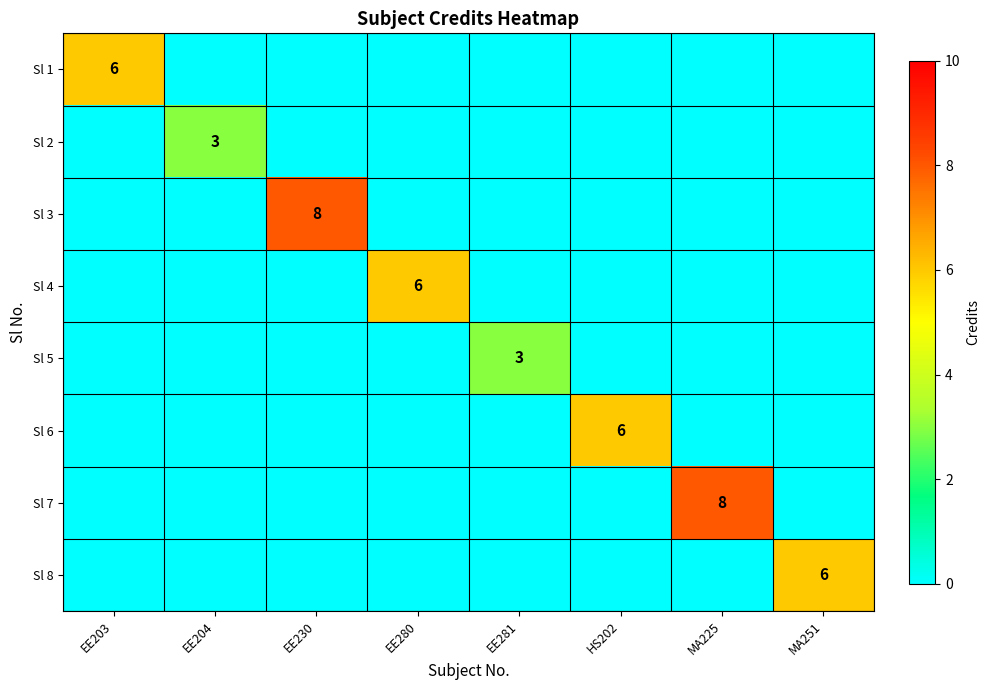

The Sl 7 series shows 8 at MA225. True or false?

True